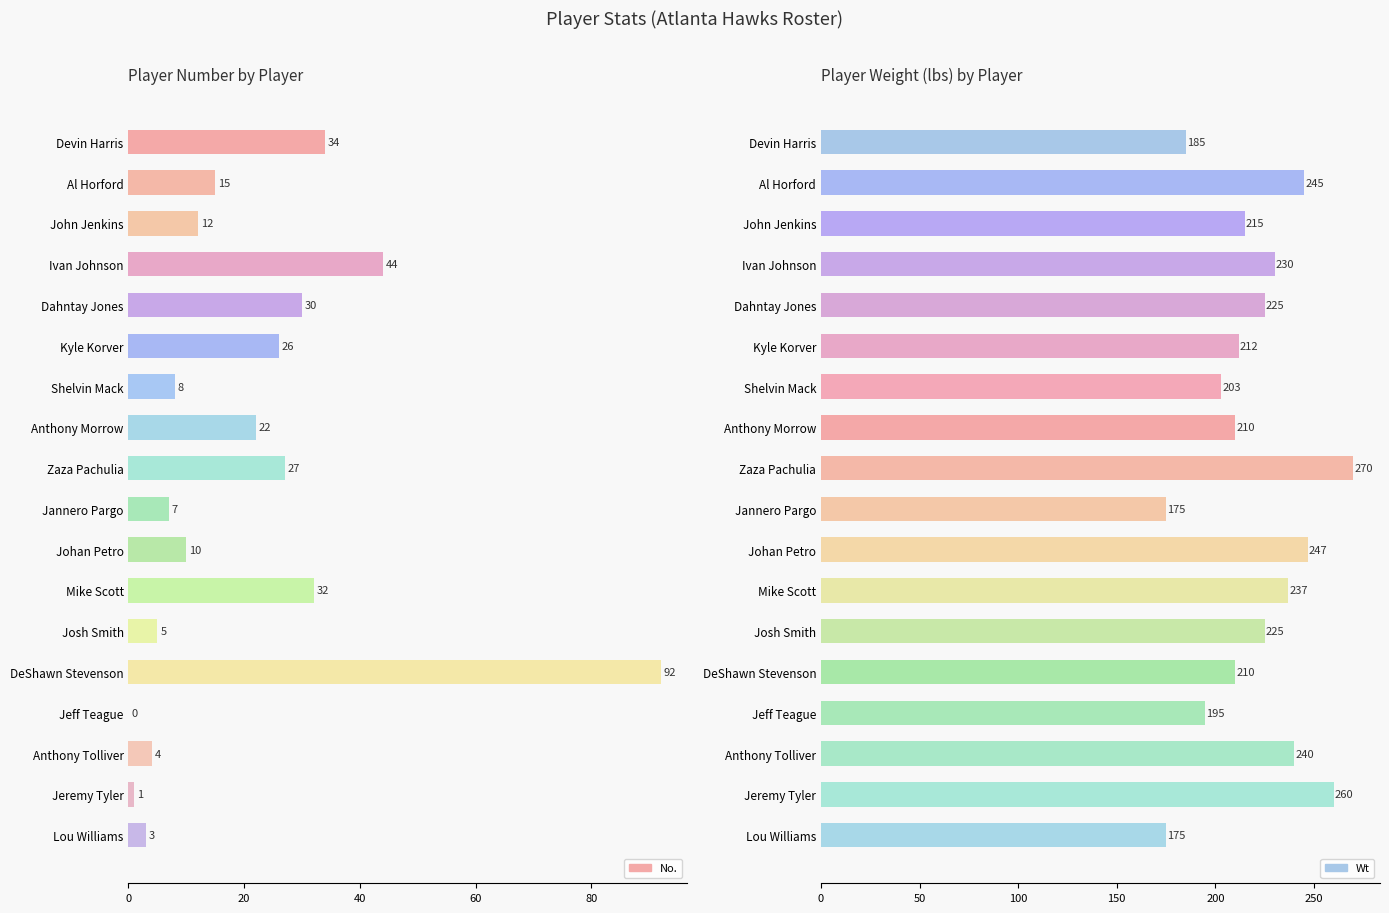

What is the sum of all Wt values?

3959